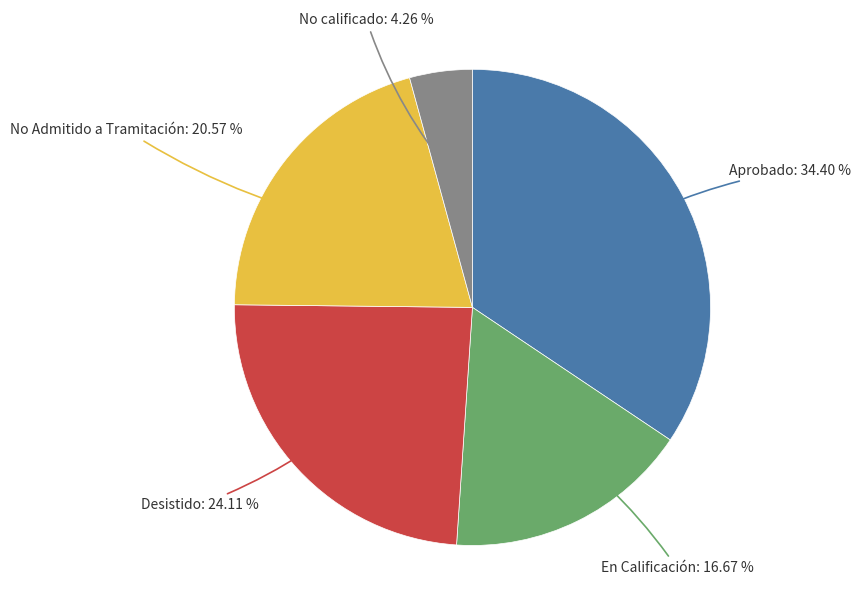

Does any single category account for the majority?

No